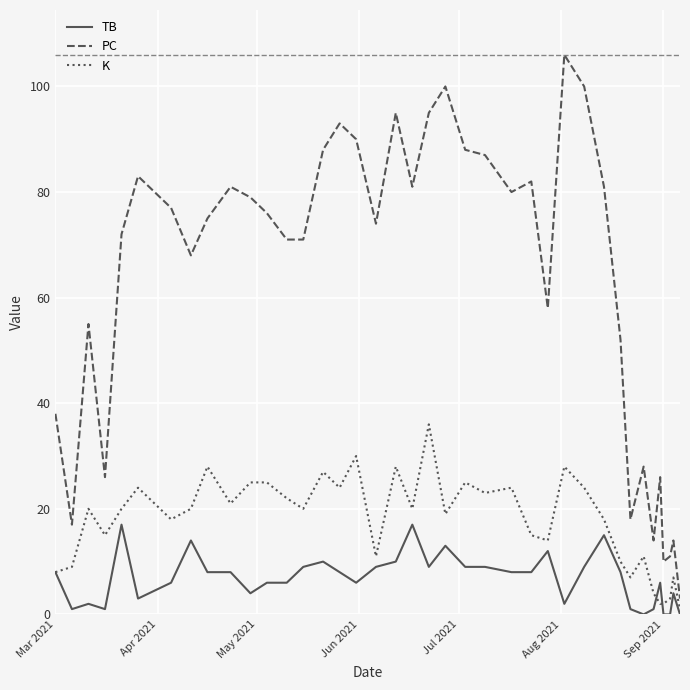

What is the maximum value for K?

36